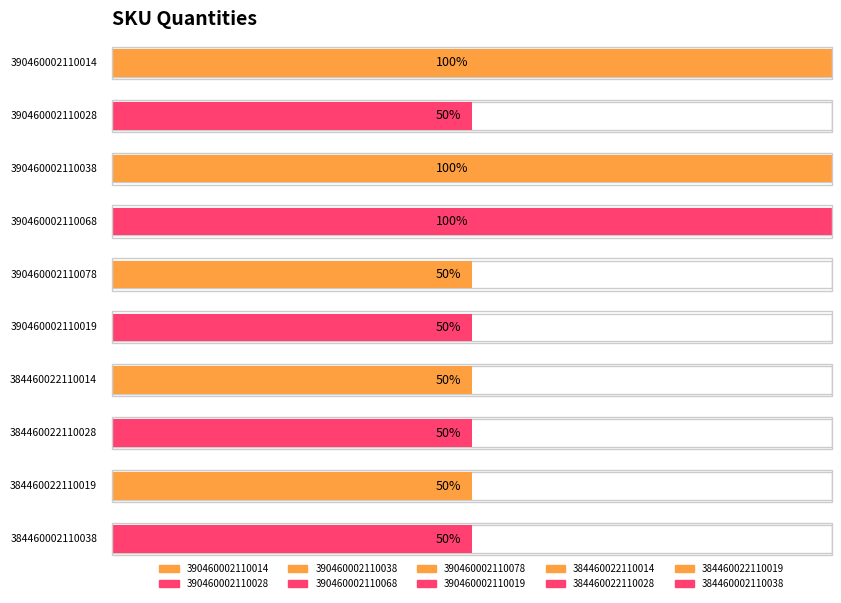

The chart shows a value of 1 at 390460002110068. True or false?

False